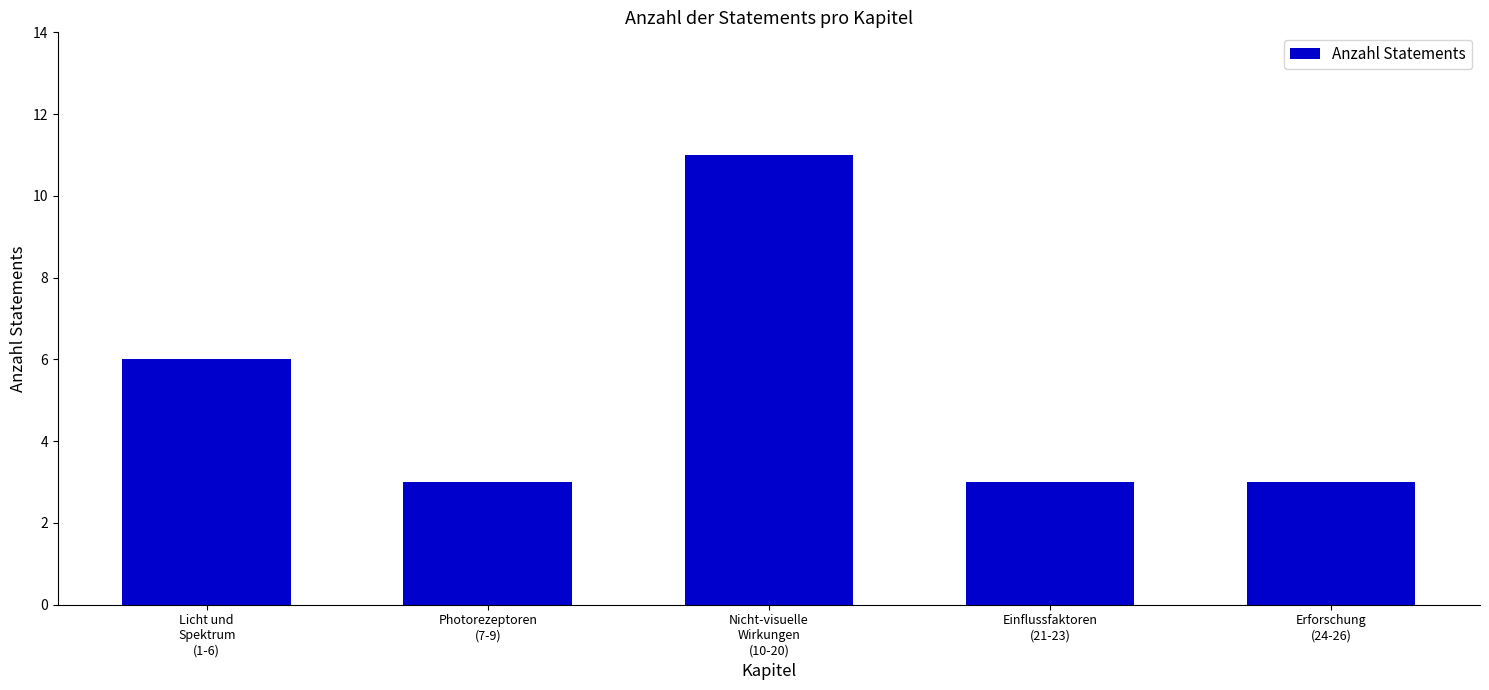

What value does the data have at Photorezeptoren
(7-9)?

3